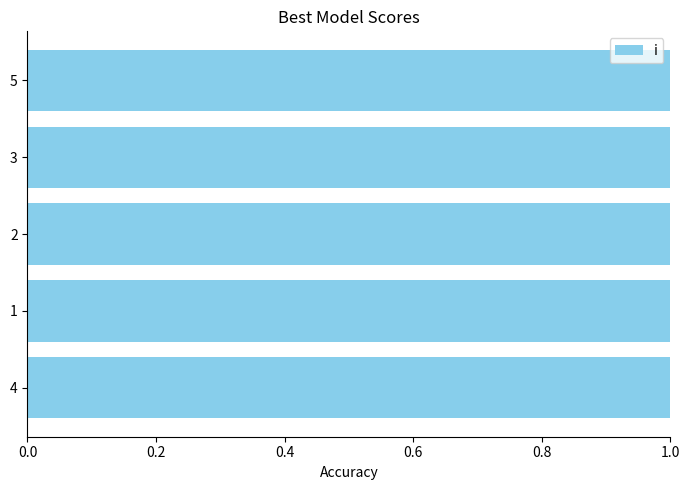

The chart shows a value of 10 at 0.8. True or false?

False